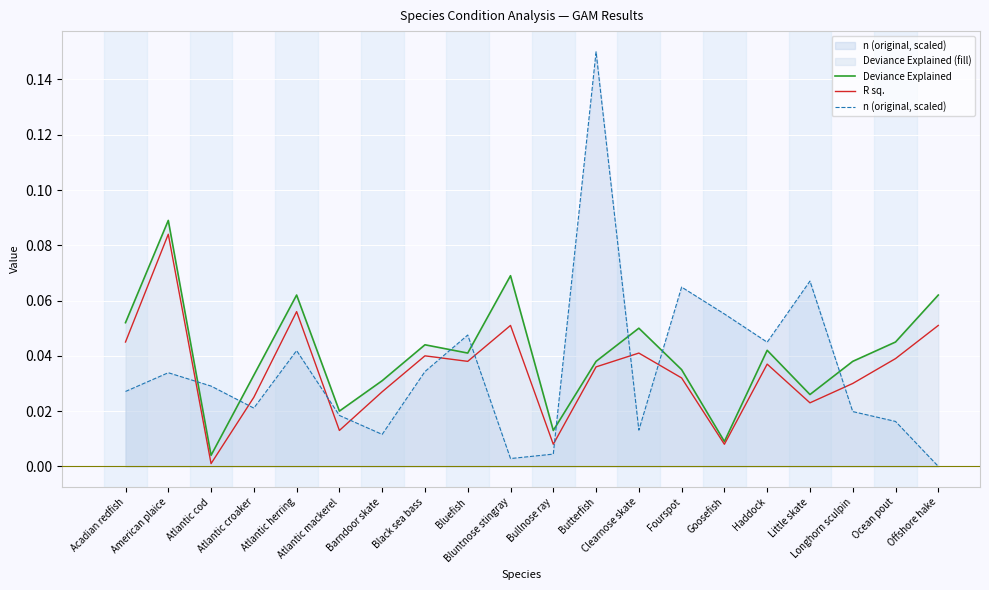

Which series ends up on top after the final intersection of R sq. and n (original, scaled)?

R sq.